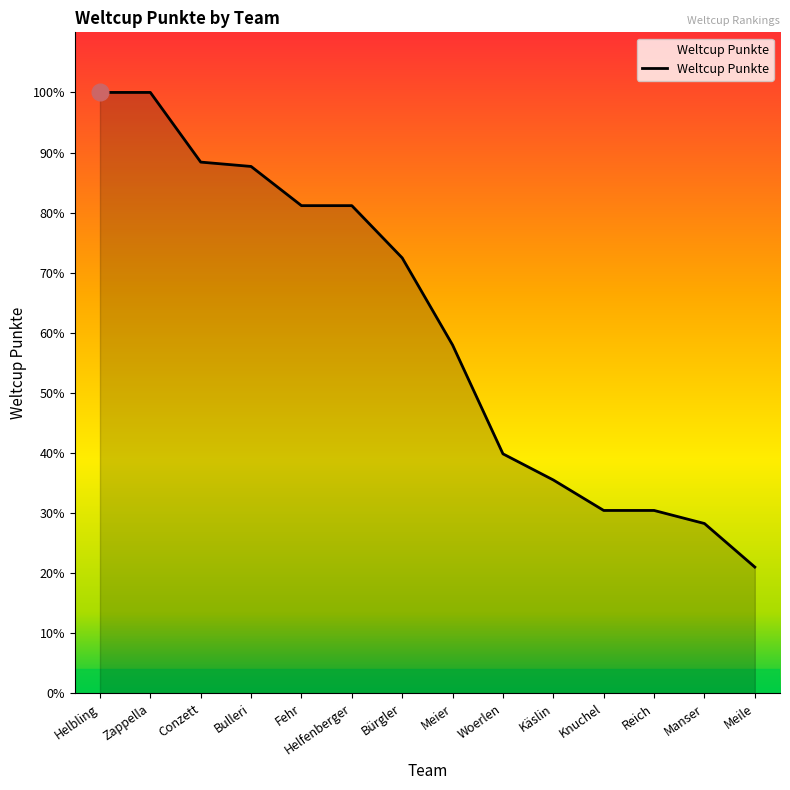

Is this an area chart (filled region under the line)?

Yes